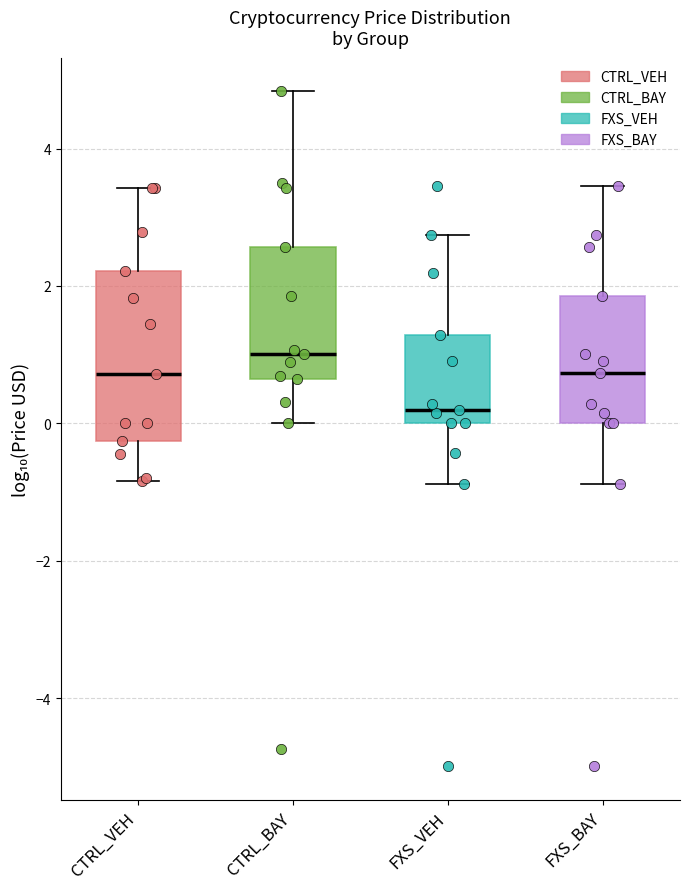

Reading left to right, transcribe this box plot: for each box, give where its median line is, the range the box spans, and where its two whiskers end, as read against the y-axis. The values are not printed on the chart, so give them approximately, as read against the axis.

CTRL_VEH: median 0.8, box -0.2 to 2.2, whiskers -0.8 to 3.4
CTRL_BAY: median 1.0, box 0.6 to 2.6, whiskers 0.0 to 4.8
FXS_VEH: median 0.2, box 0.0 to 1.2, whiskers -0.8 to 2.8
FXS_BAY: median 0.8, box 0.0 to 1.8, whiskers -0.8 to 3.4